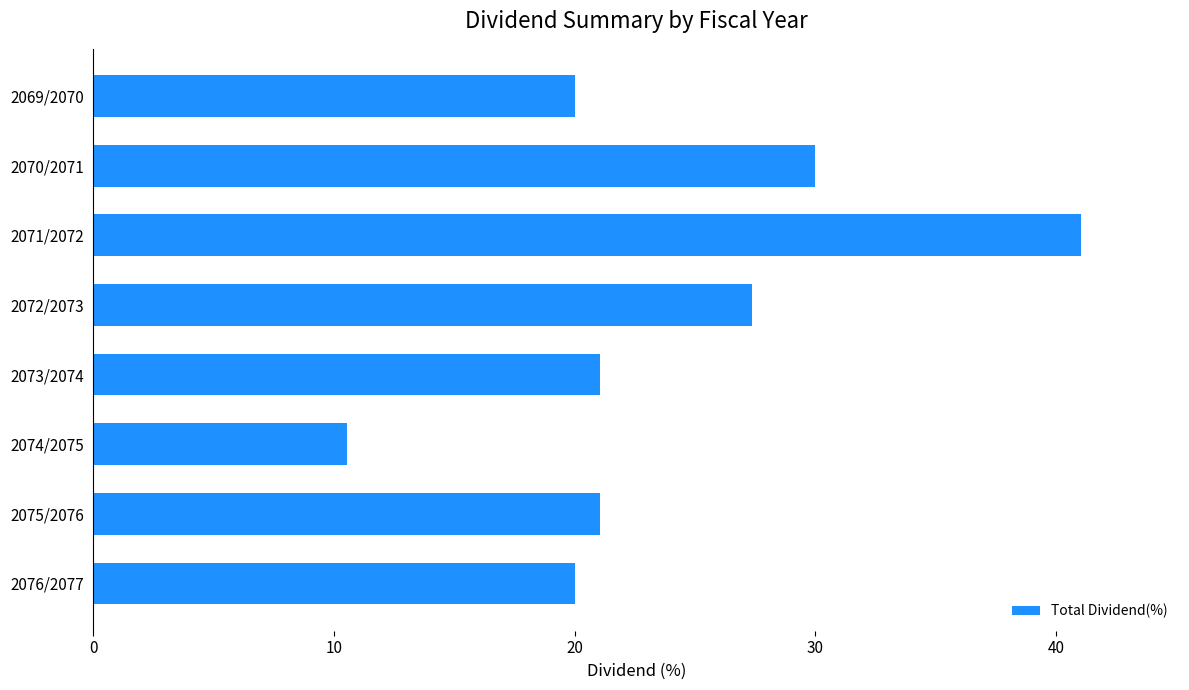

Read the value at 2073/2074.

21.1